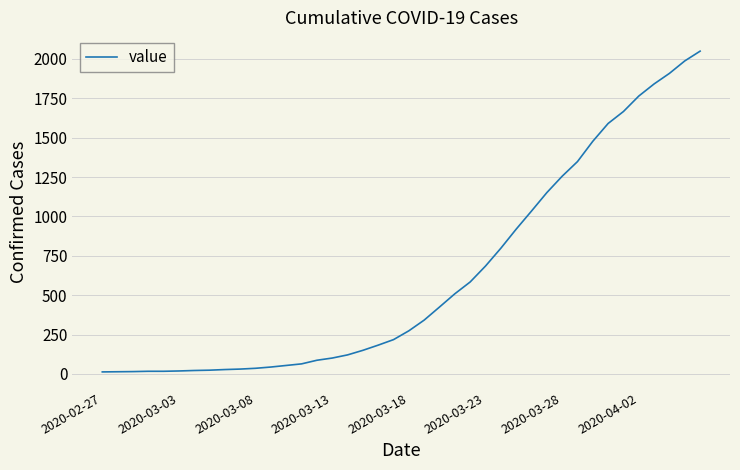

What is the maximum value shown in the chart?

2049